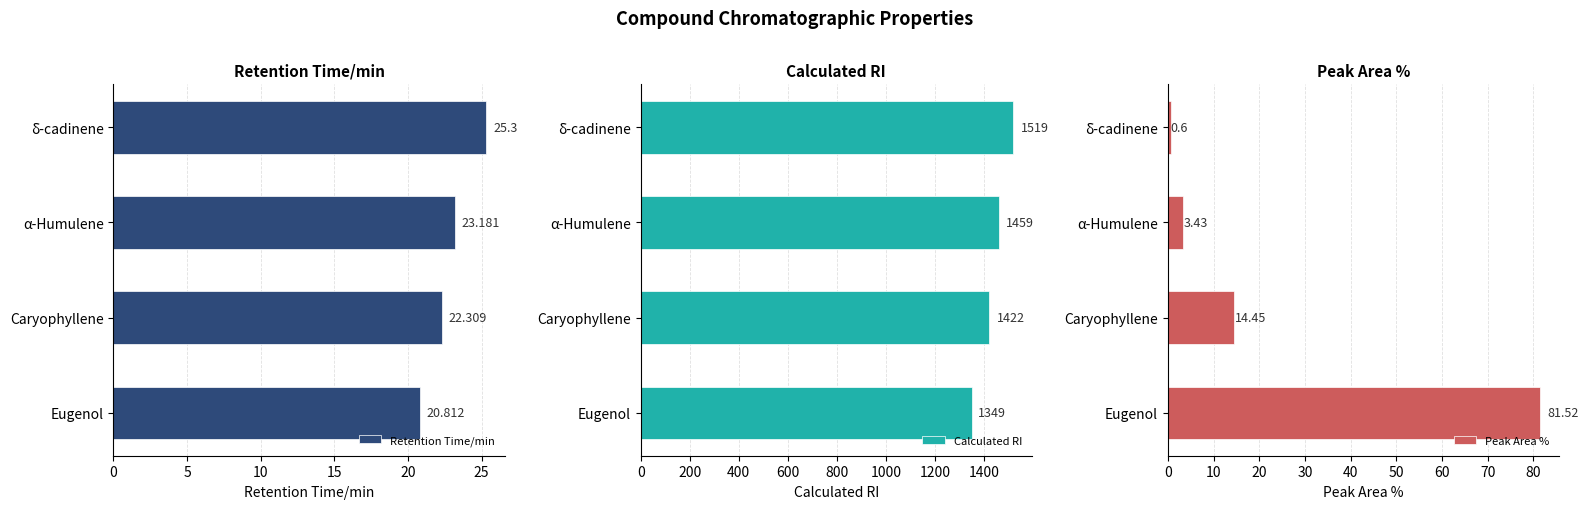

How many distinct data groups are displayed?

3